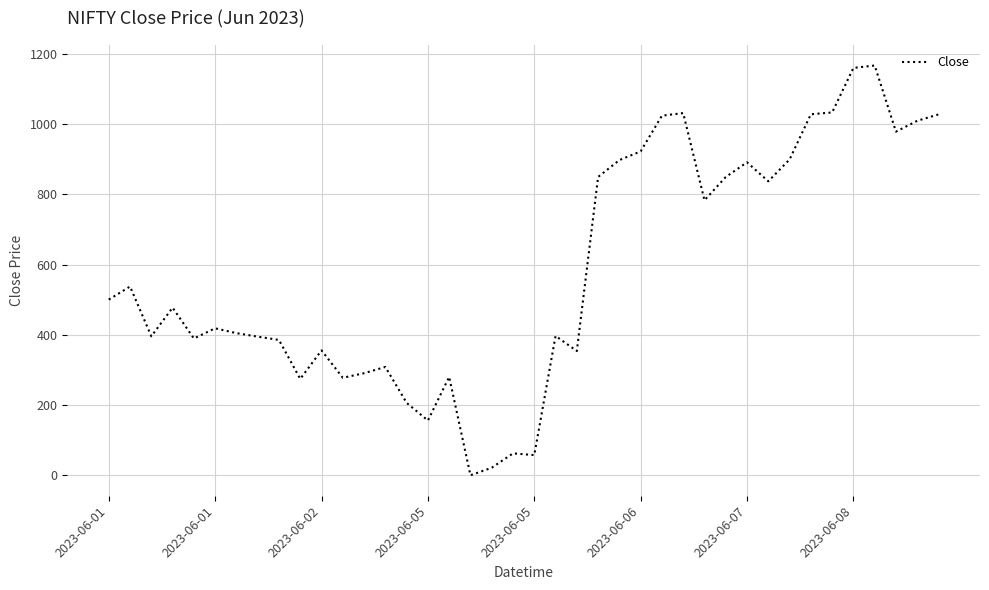

What is the difference between the maximum and minimum values?

1166.7